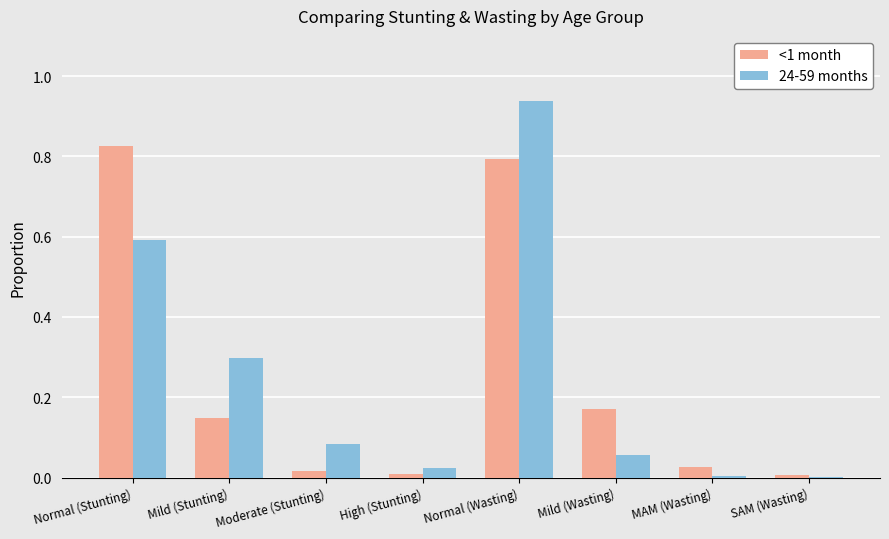

Which series changed the most between Normal (Wasting) and Mild (Wasting)?

24-59 months